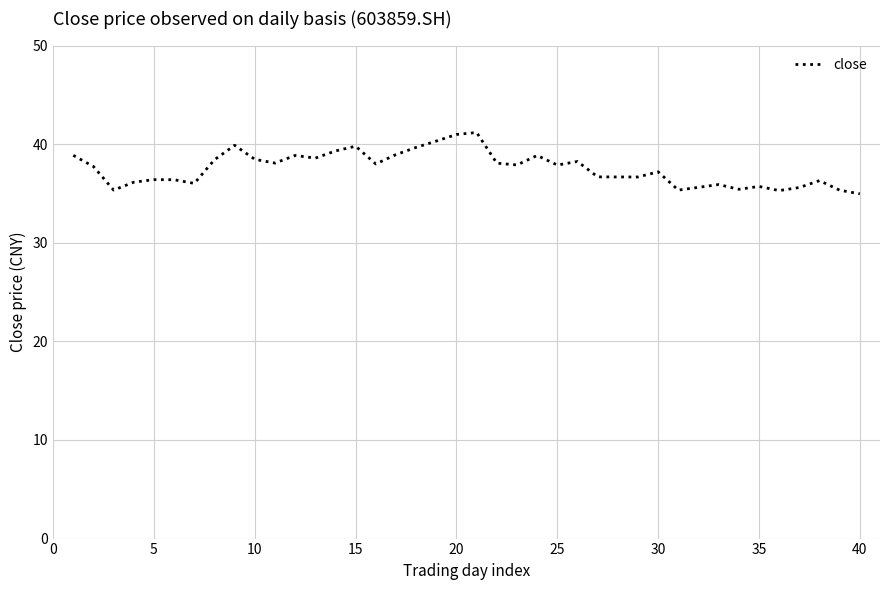

What is the difference between the maximum and minimum values?

6.2